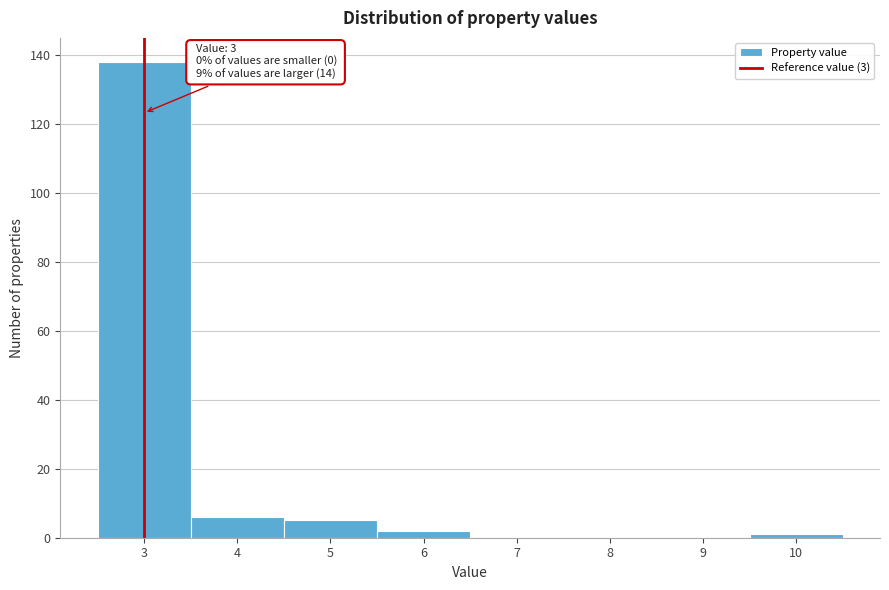

Which range on the x-axis has the tallest bar?

2.5 to 3.5